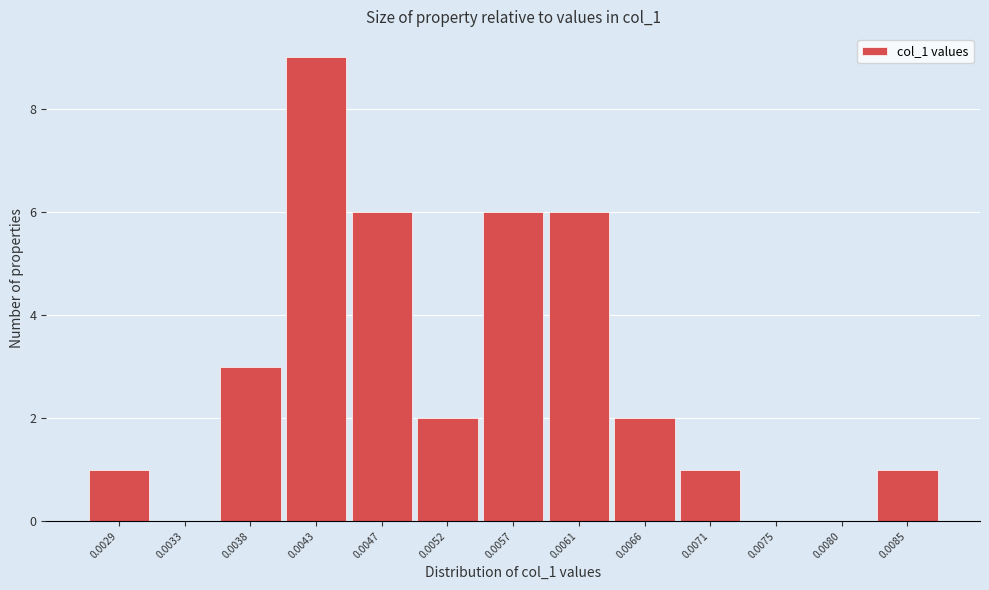

Reading left to right, extract all data points from this chart.

0.0029=1	0.0033=0	0.0038=3	0.0043=9	0.0047=6	0.0052=2	0.0057=6	0.0061=6	0.0066=2	0.0071=1	0.0075=0	0.0080=0	0.0085=1